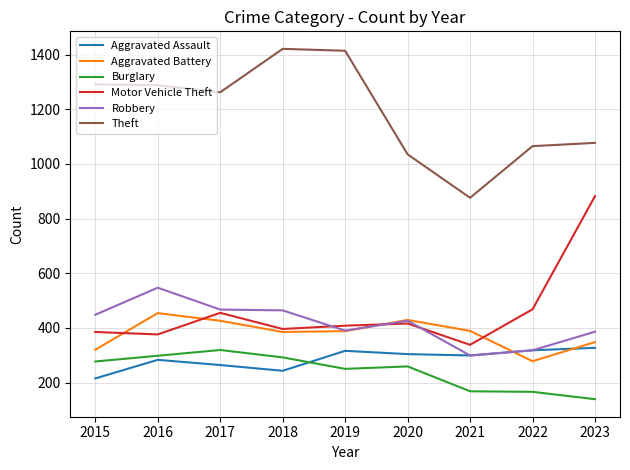

Does the chart have visible grid lines?

Yes